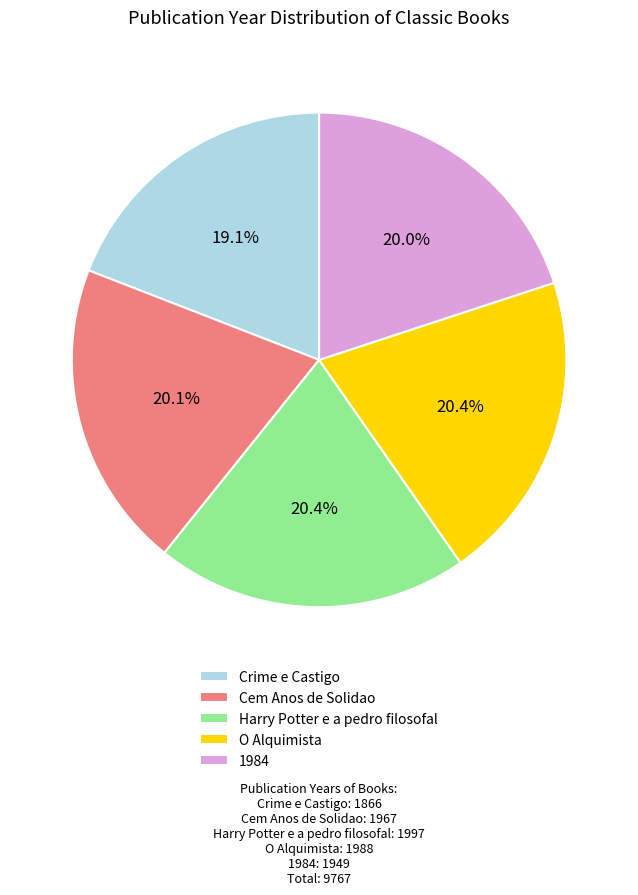

What percentage is the Harry Potter e a pedro filosofal slice, to the nearest percent?

20%